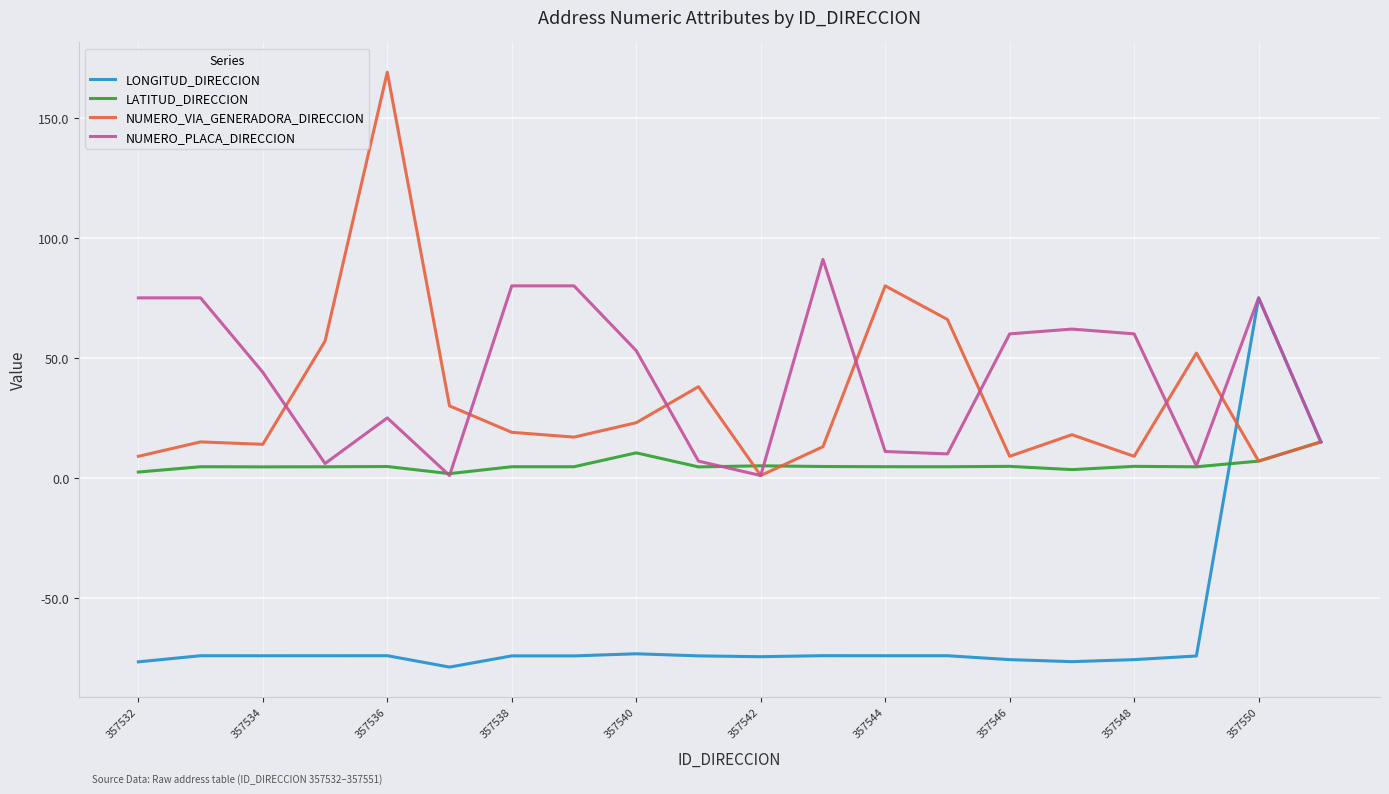

What is the highest value of the LONGITUD_DIRECCION series?

75.0